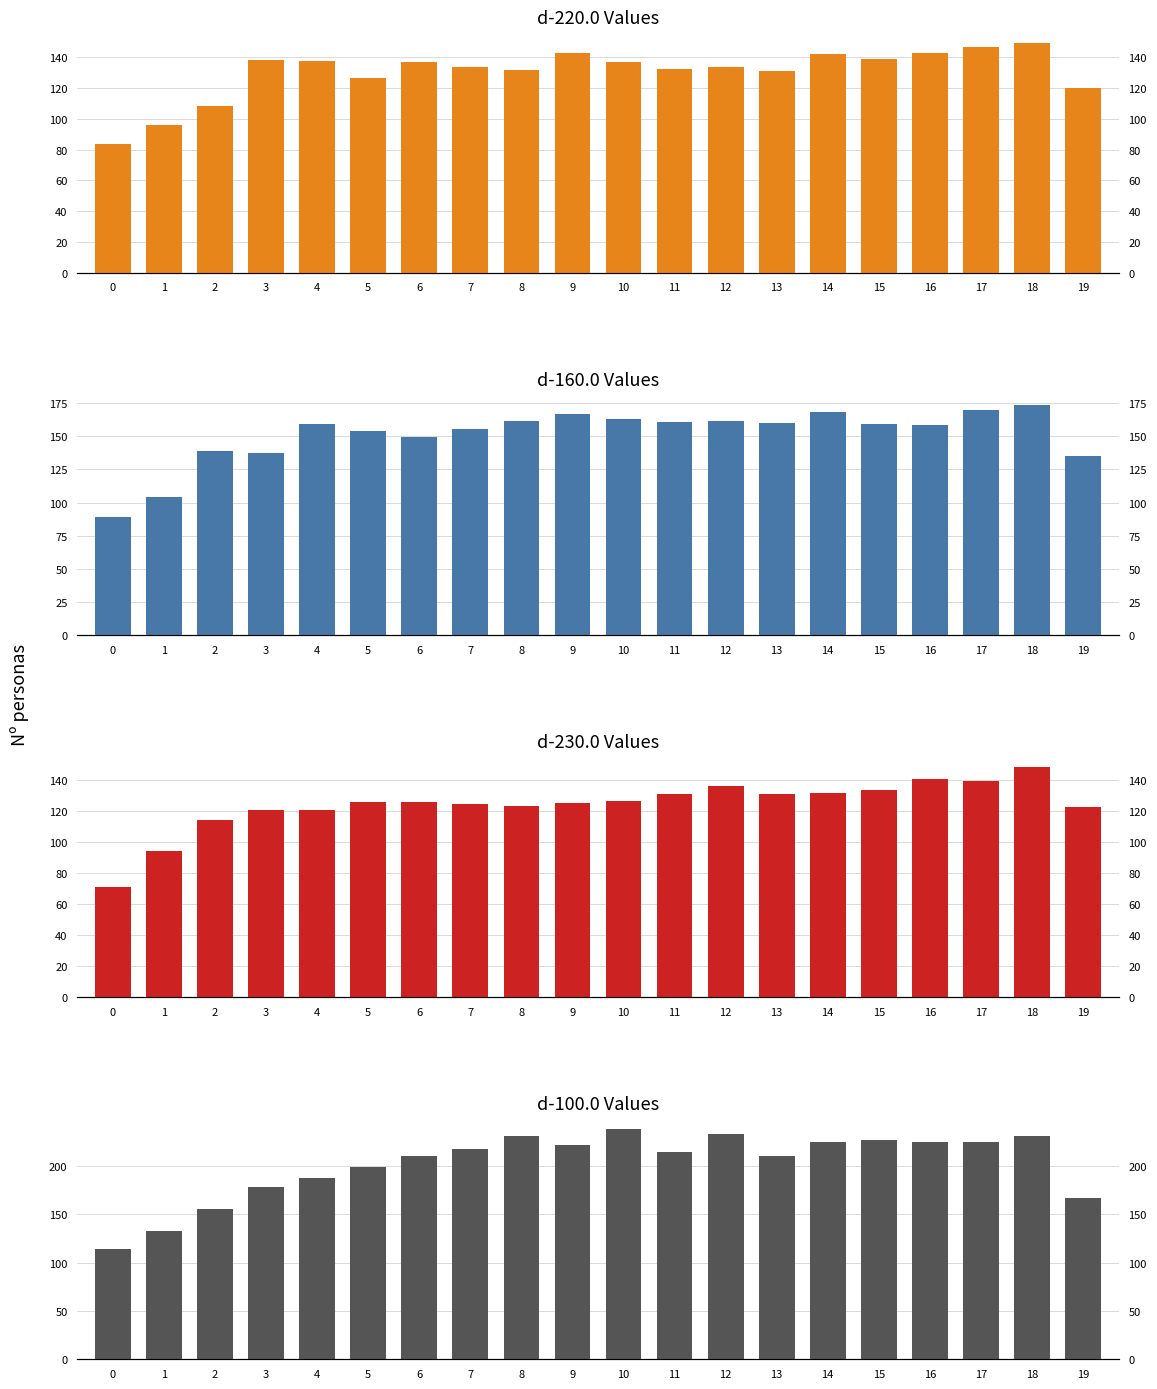

How many data points in d-160.0 are above 159?

11